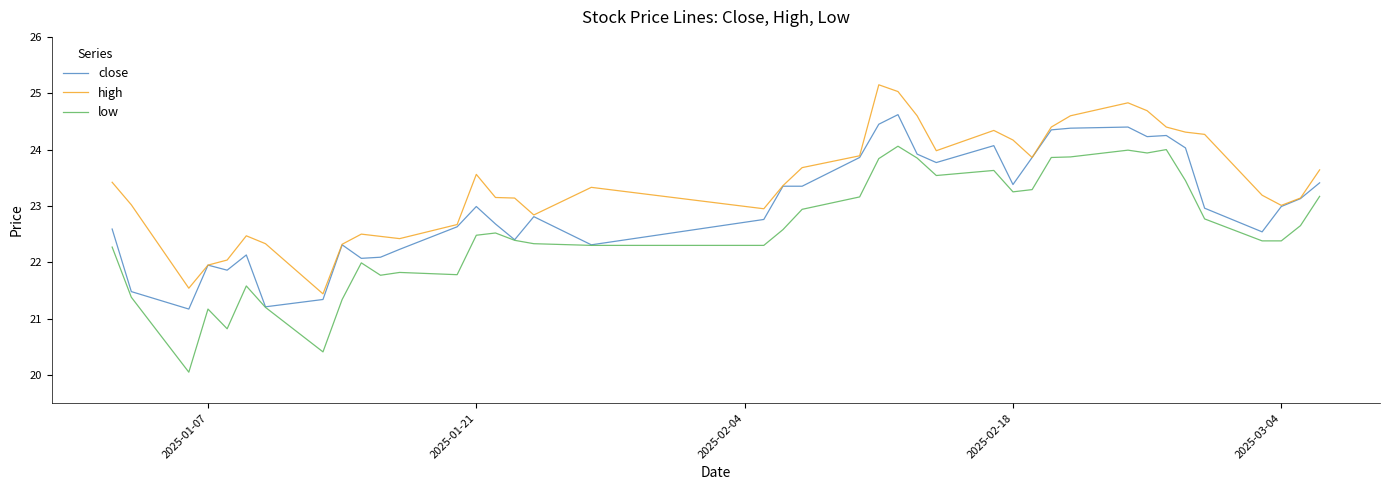

Rank the series by their maximum value, from highest to lowest.

high, close, low